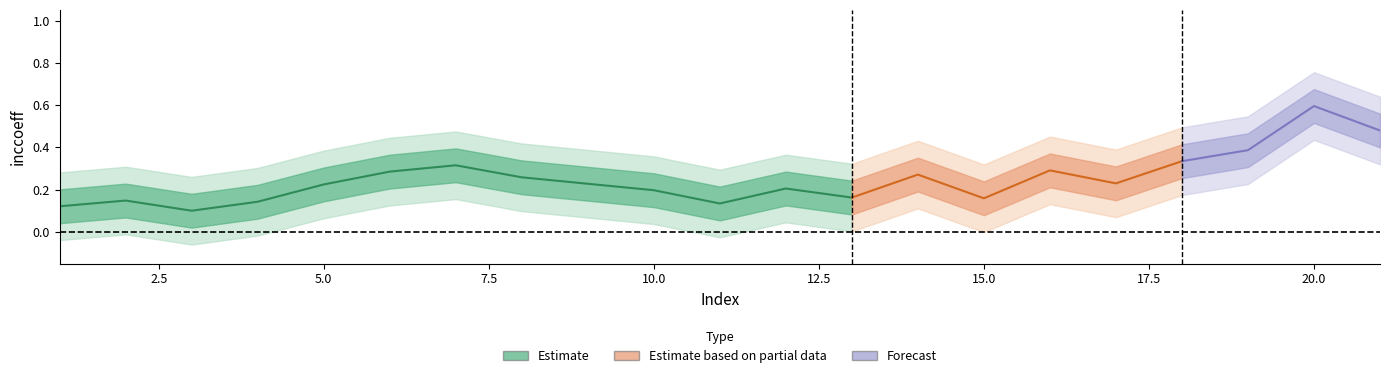

True or false: the data shows 0.1 at 15.

False